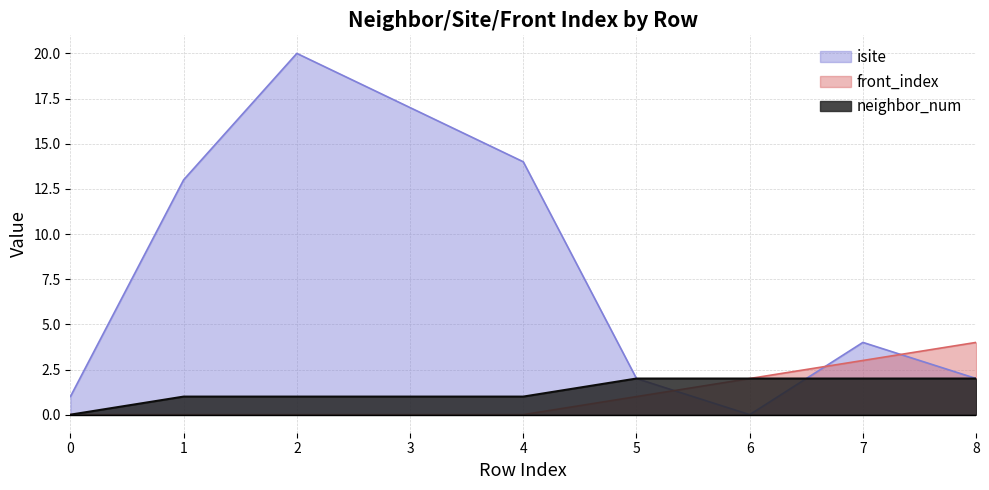

What are all the series names shown in the legend?

isite, front_index, neighbor_num